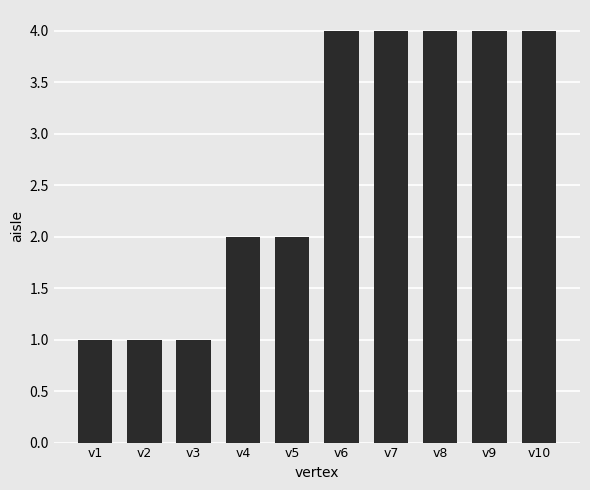

What is the maximum value shown in the chart?

4